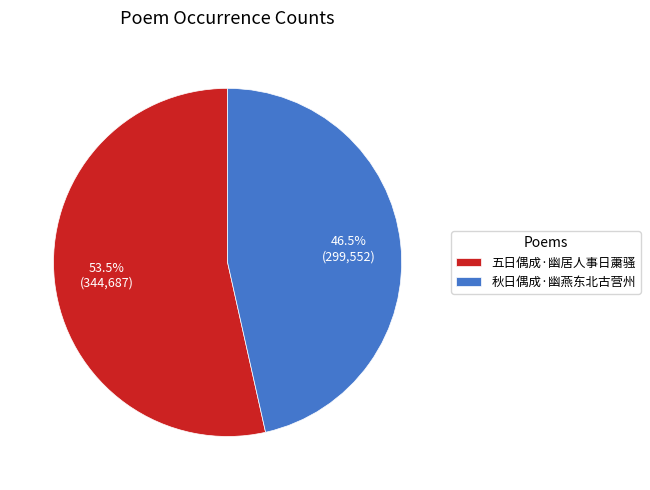

What is the ratio of the value at 五日偶成·幽居人事日䔥骚 to the value at 秋日偶成·幽燕东北古营州?

1.2